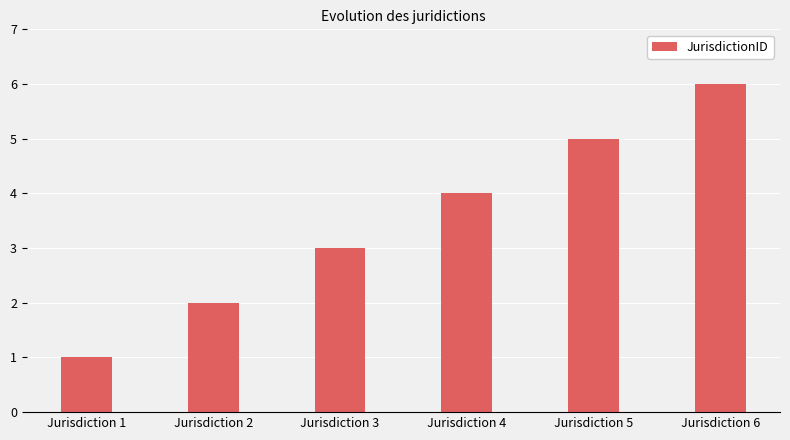

List the labels in order of value, largest first.

Jurisdiction 6, Jurisdiction 5, Jurisdiction 4, Jurisdiction 3, Jurisdiction 2, Jurisdiction 1